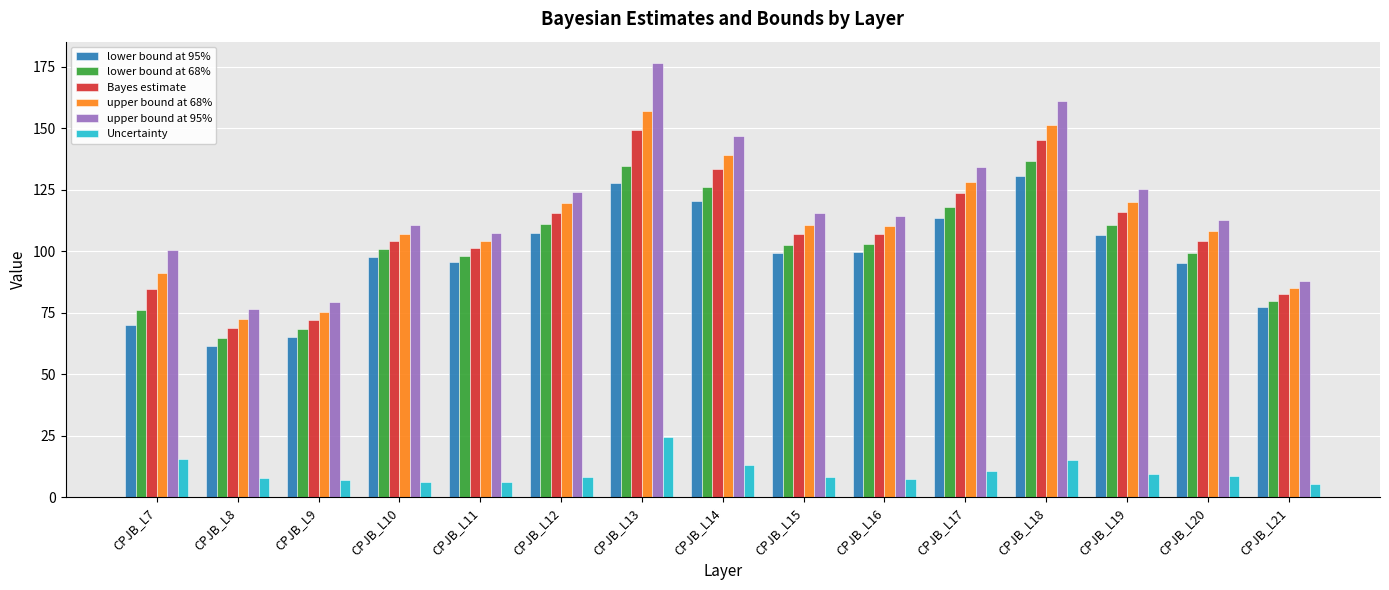

What value does the lower bound at 68% series have at CPJB_L19?

110.6